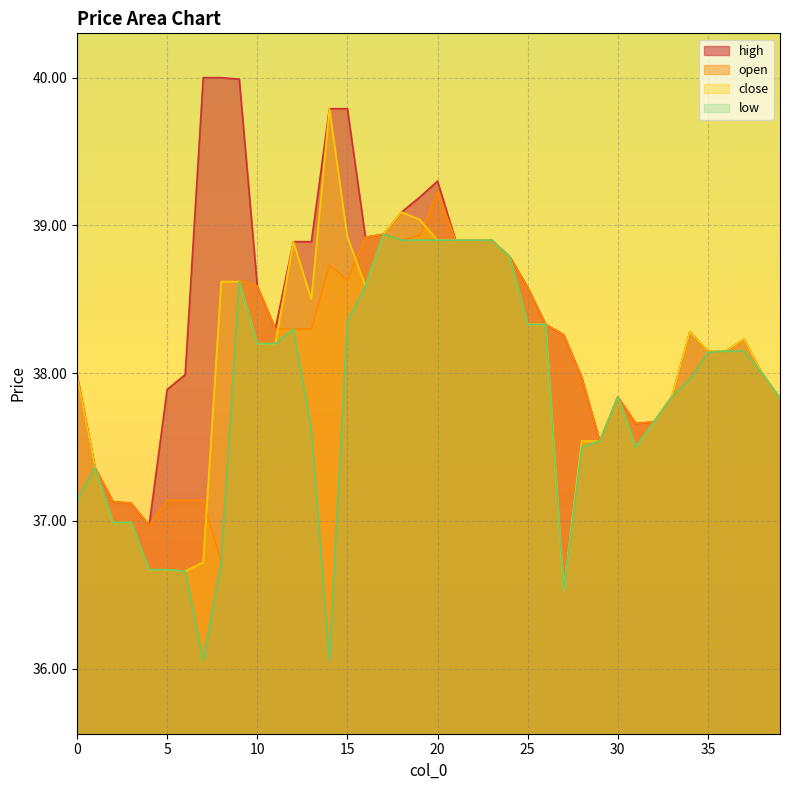

At which label is low closest to 37?

2